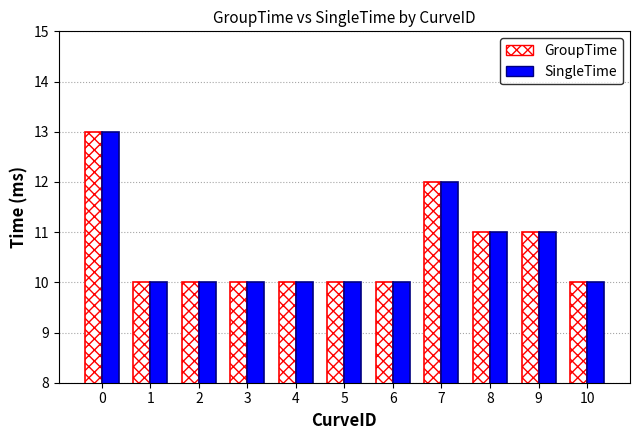

What is the minimum value shown in the chart?

10